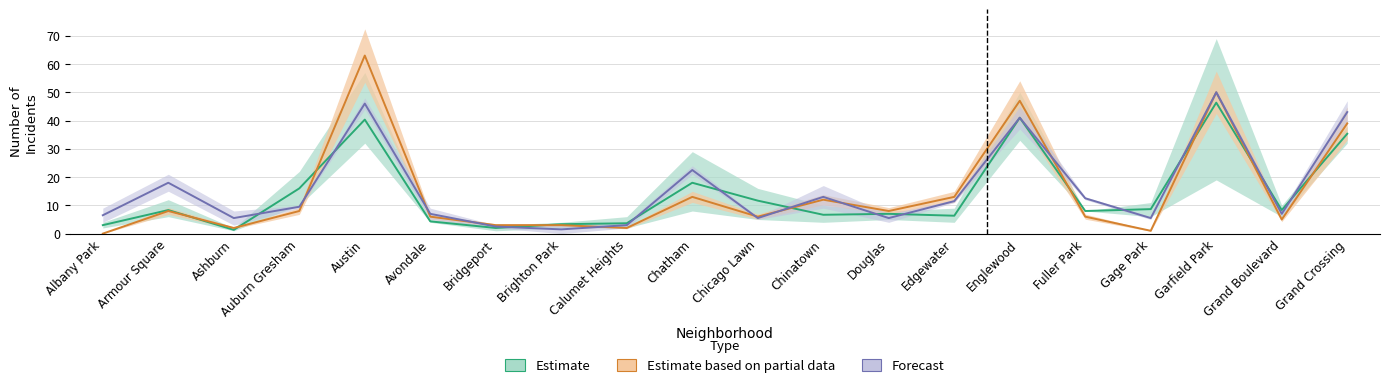

How many data points in Forecast are above 9?

10